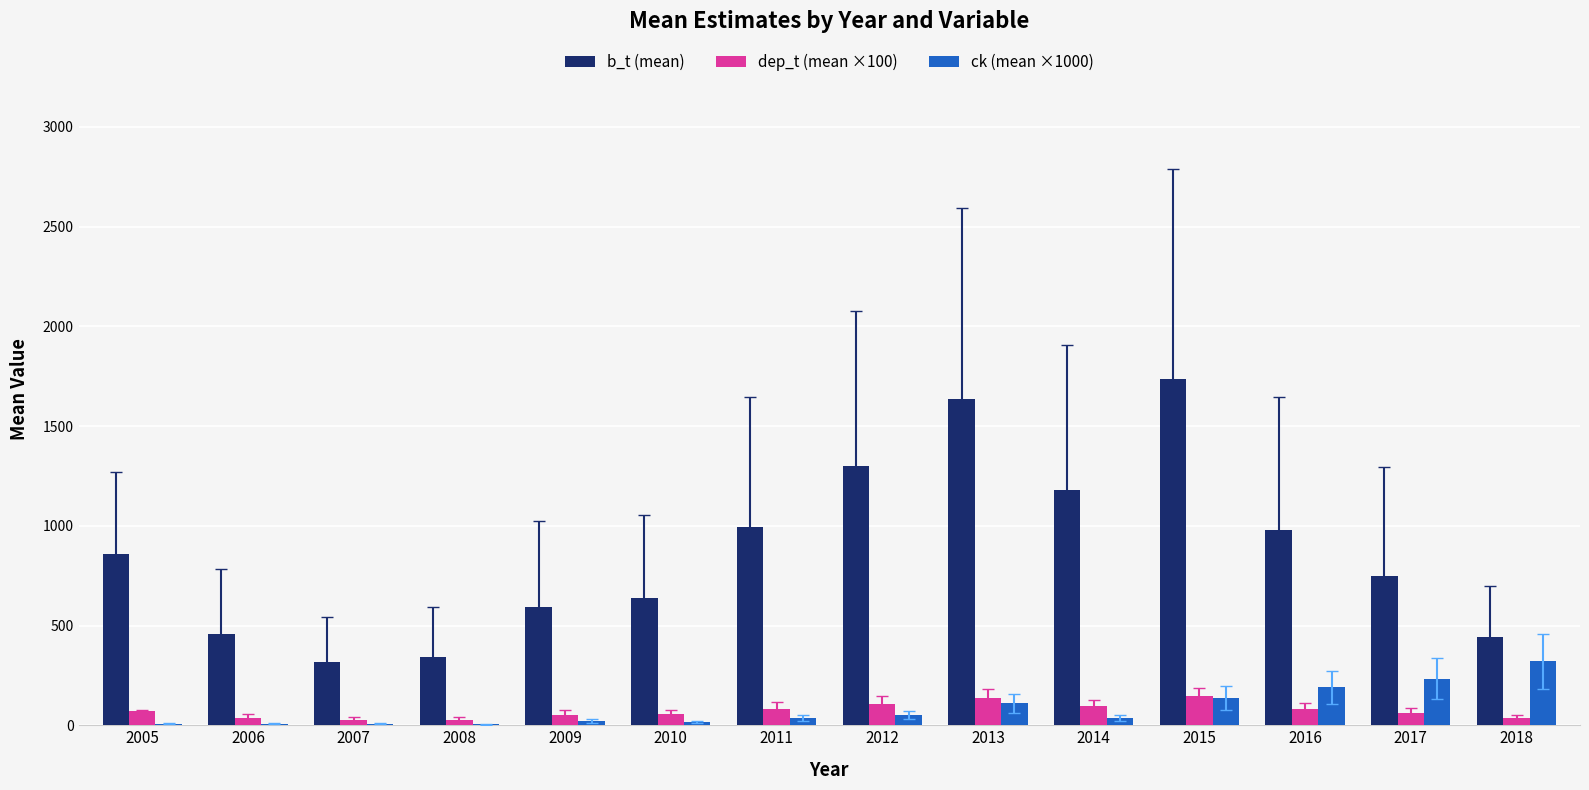

Which label corresponds to the largest value in the chart?

2015